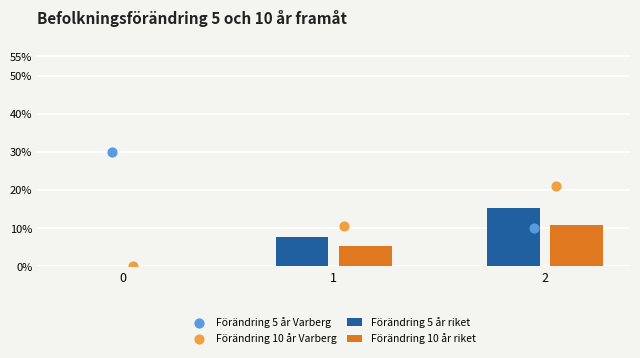

What is the sum of all Förändring 10 år riket values?

16.1